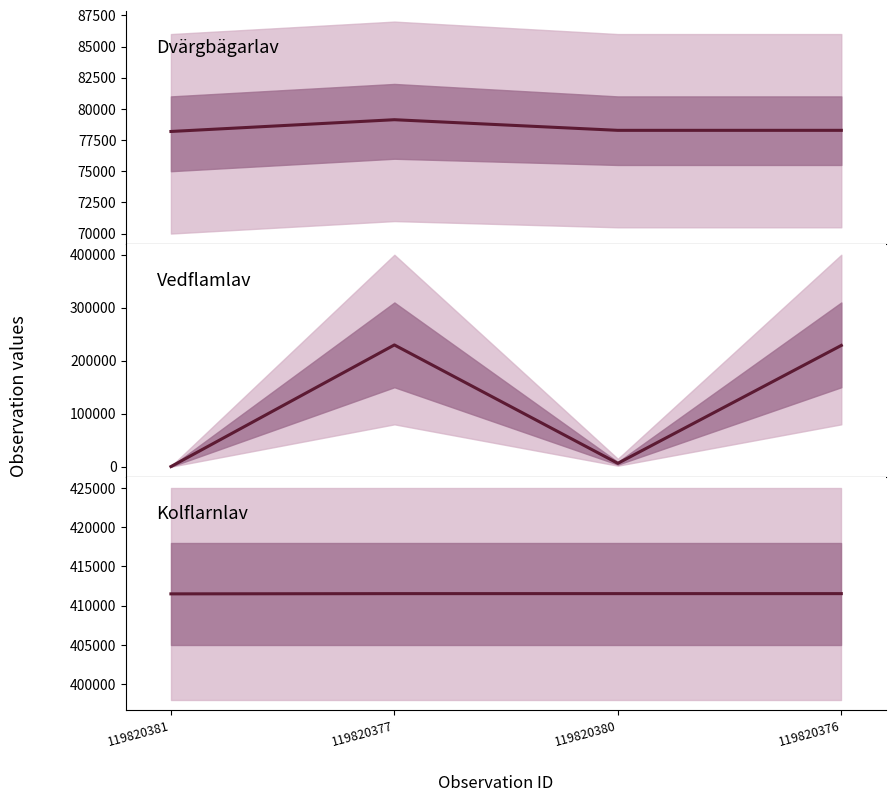

Where does the Dvärgbägarlav series first go above 78279?

119820377